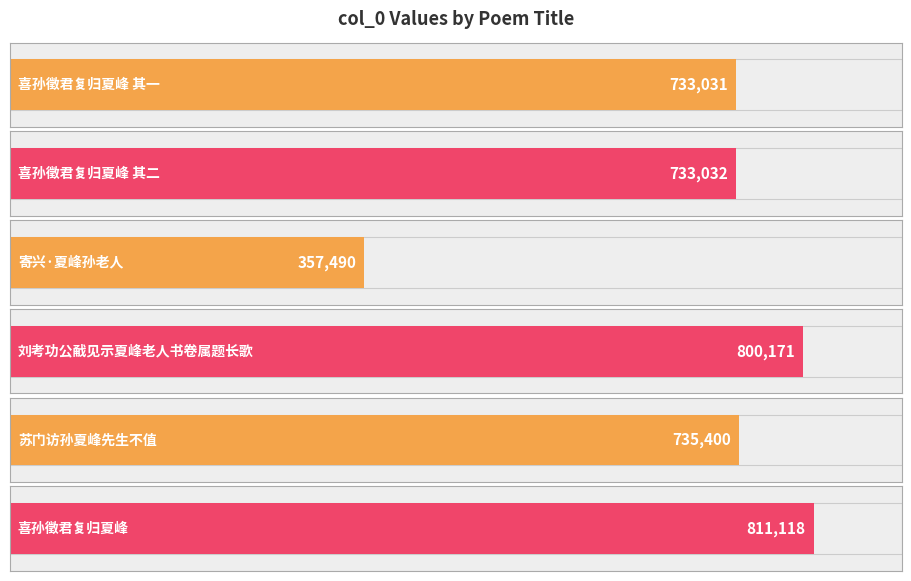

The value at 苏门访孙夏峰先生不值 is 386131. True or false?

False